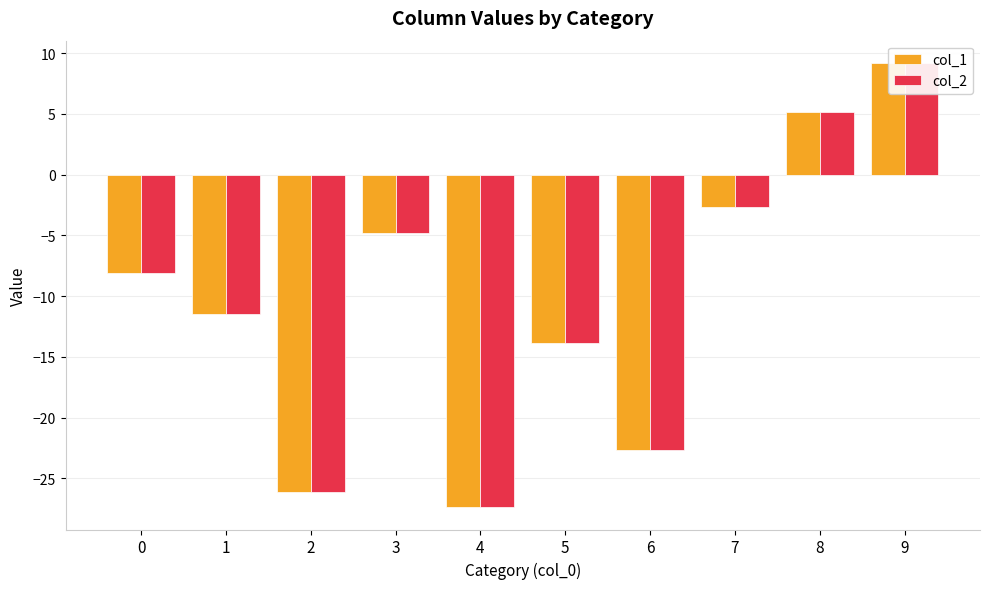

Which series has the widest spread of values?

col_1